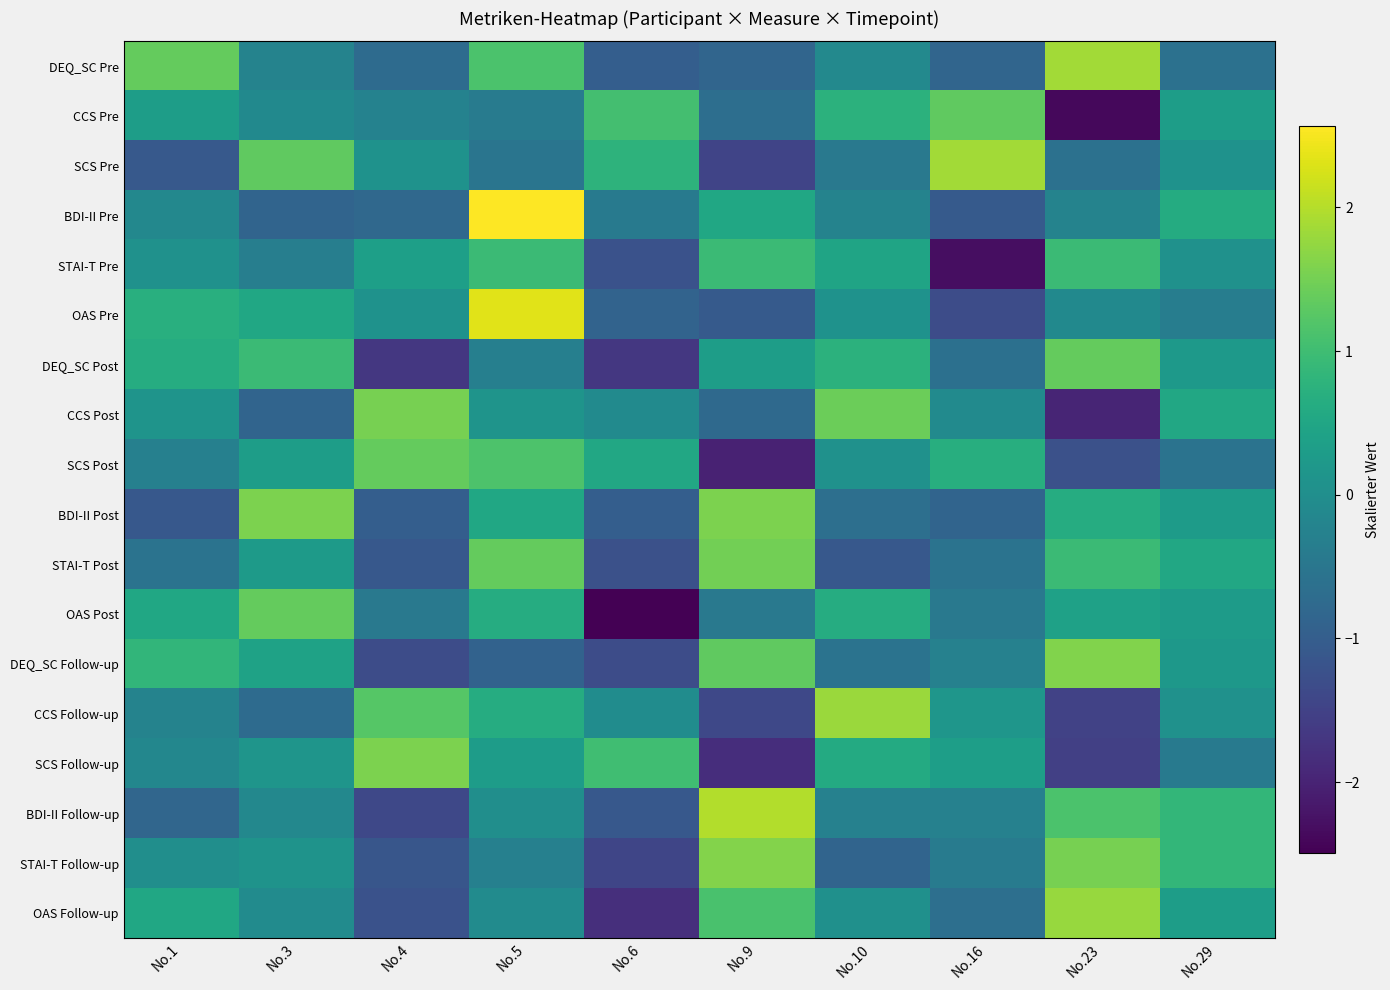

How many distinct data groups are displayed?

18